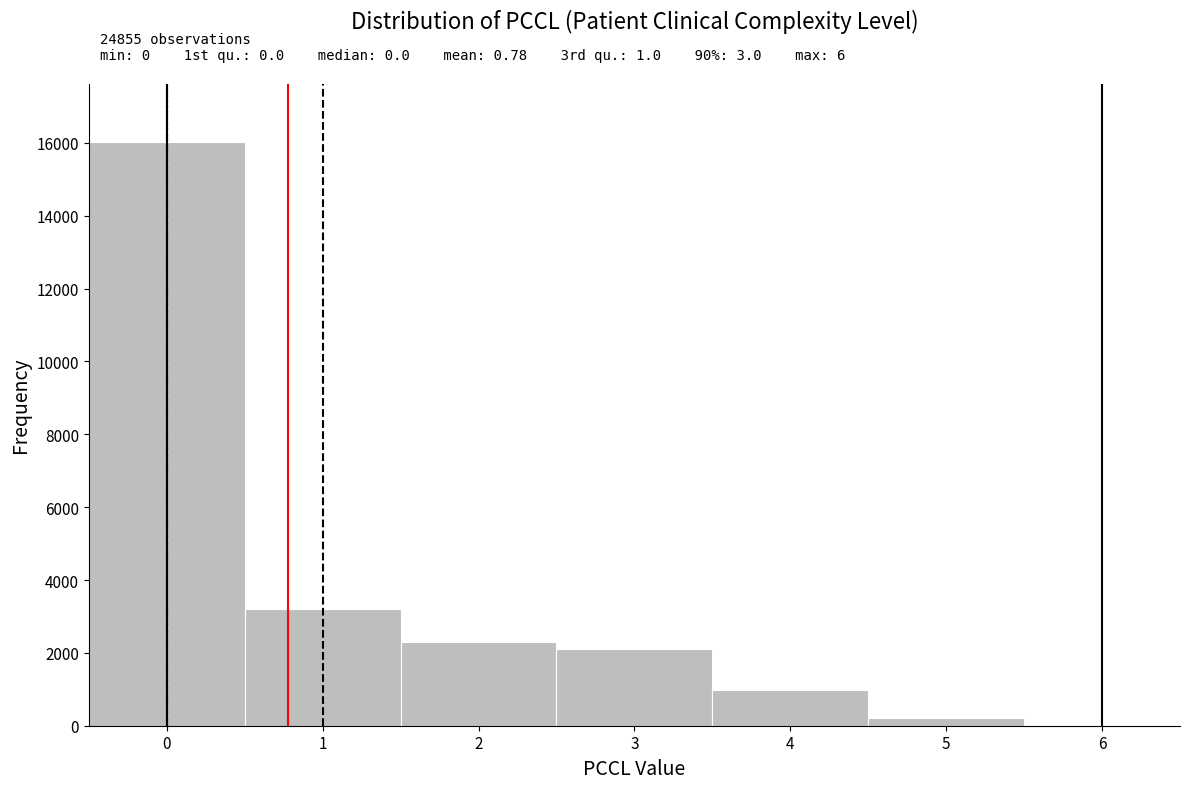

Which range on the x-axis has the tallest bar?

-0.5 to 0.5